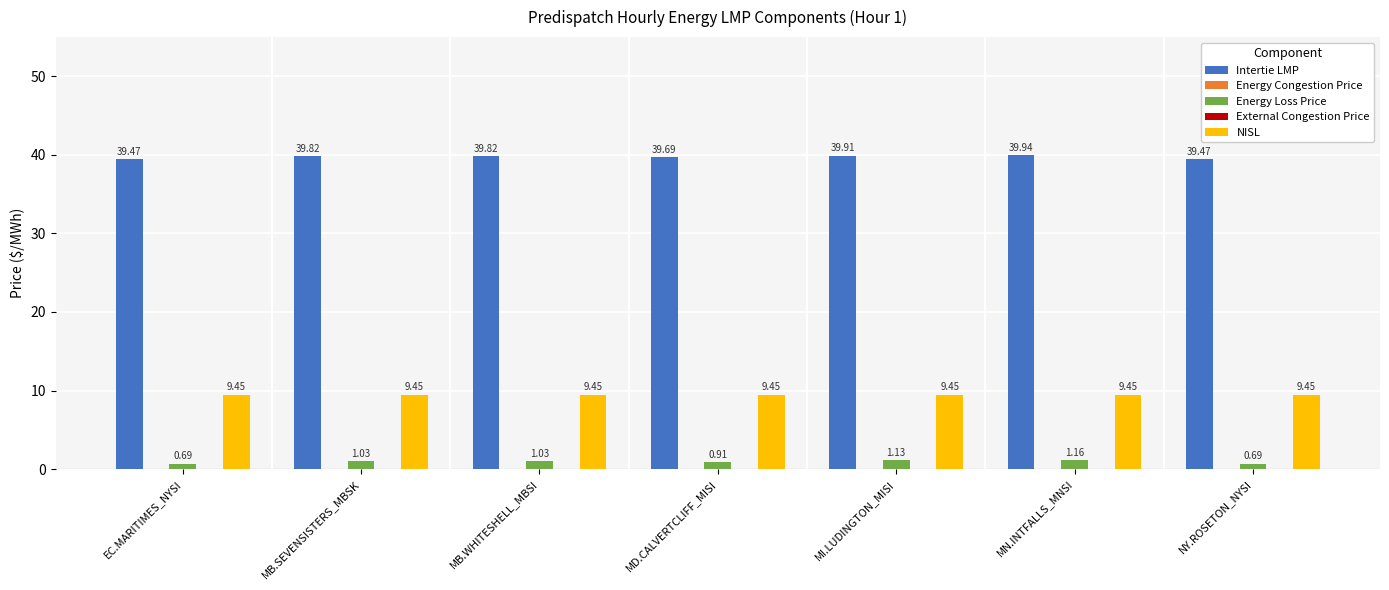

What is the spread (max minus min) of values at MB.WHITESHELL_MBSI?

39.8